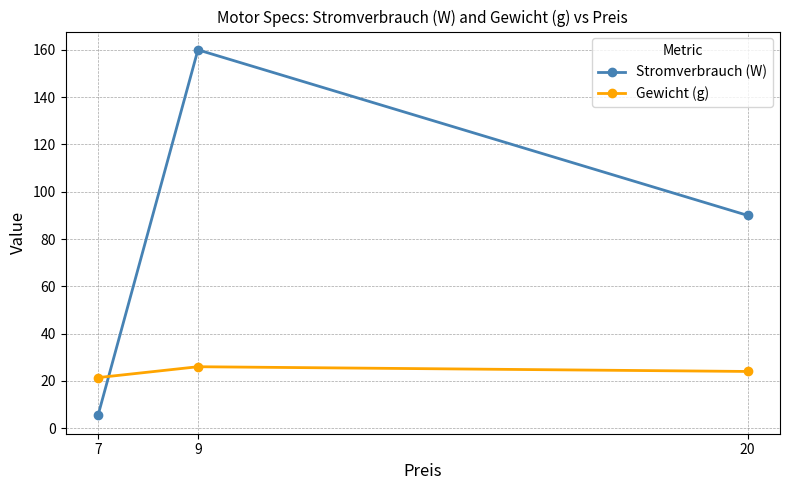

What is the highest value of the Stromverbrauch (W) series?

160.0